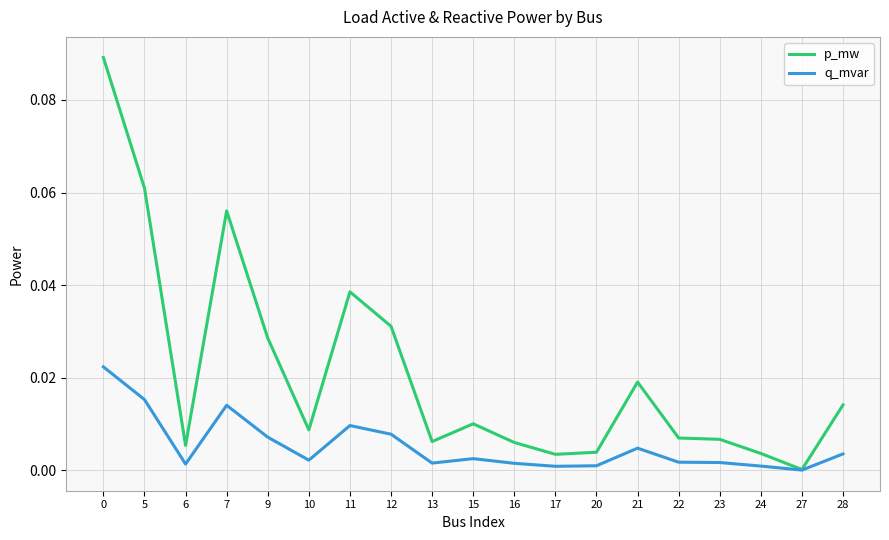

Rank the series at 10 from lowest to highest value.

q_mvar, p_mw